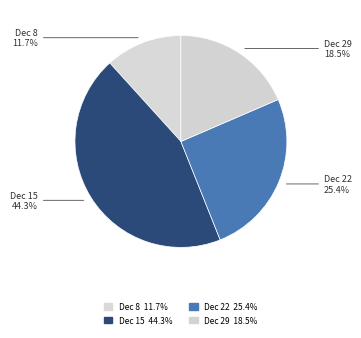

Count the number of slices in the pie.

4